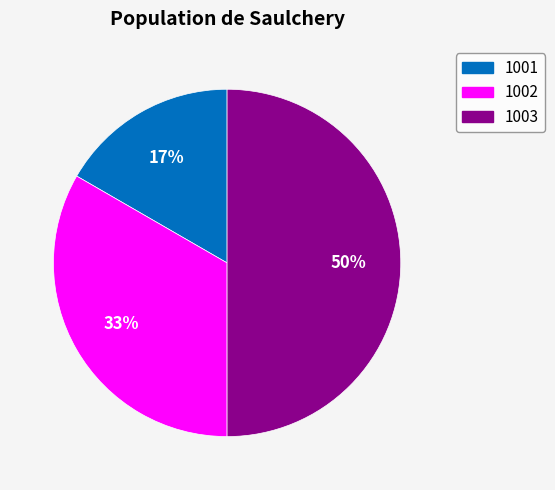

Which category has the smallest portion of the pie?

1001